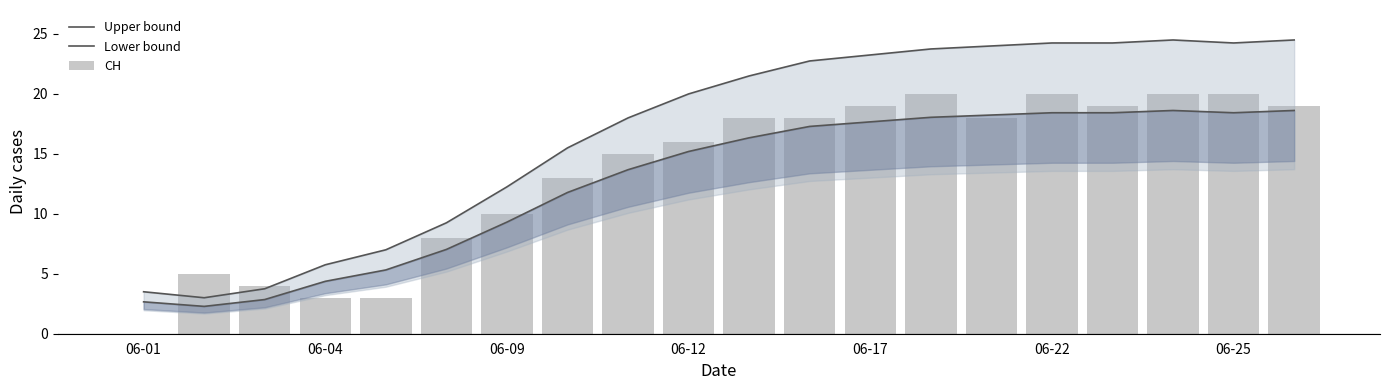

List the series in order of their peak value, lowest first.

Lower bound, CH, Upper bound